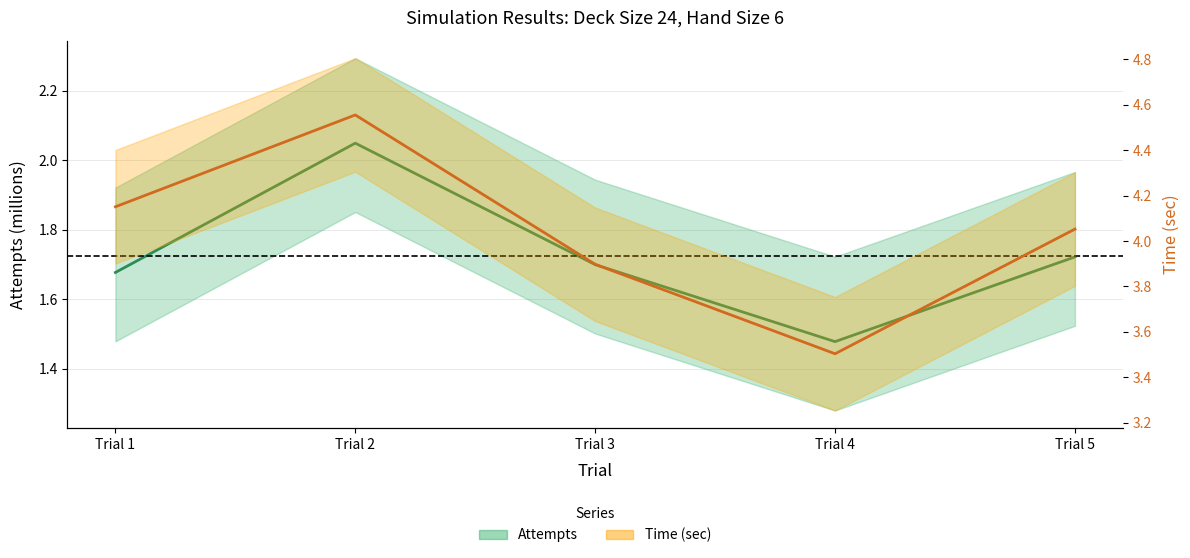

At which category is the sum across all series the highest?

Trial 2